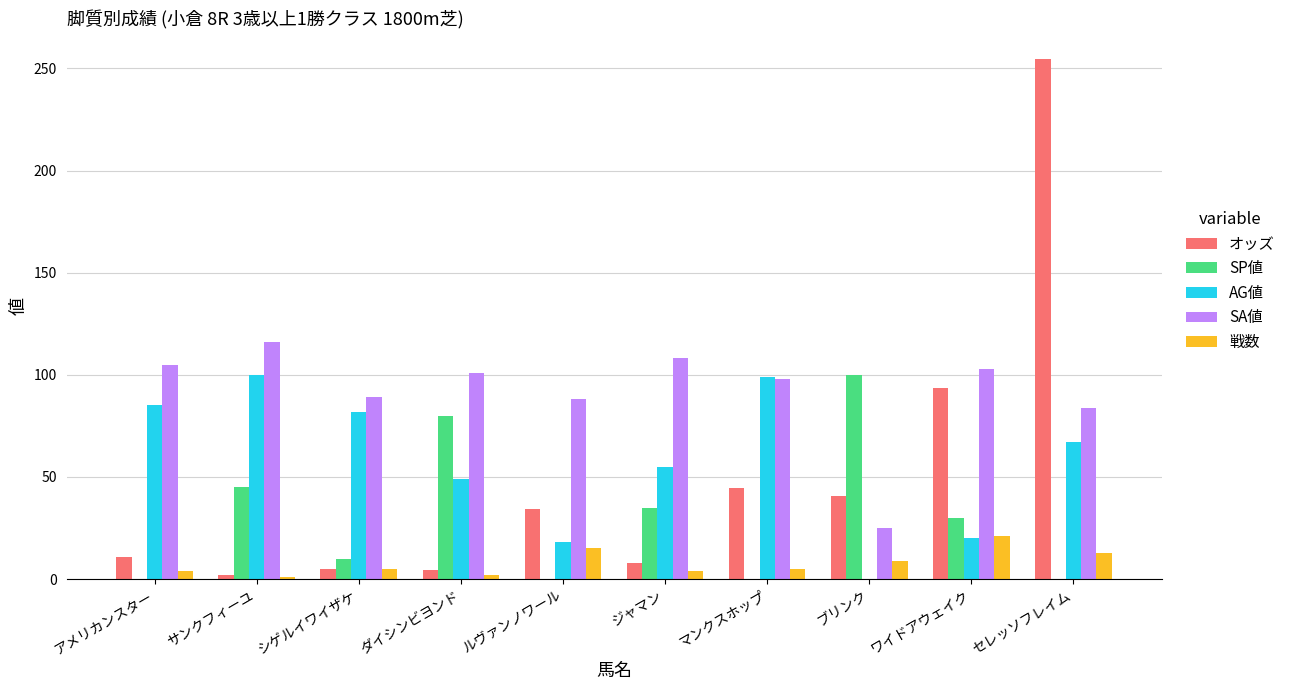

At which label does SP値 reach its peak?

ブリンク